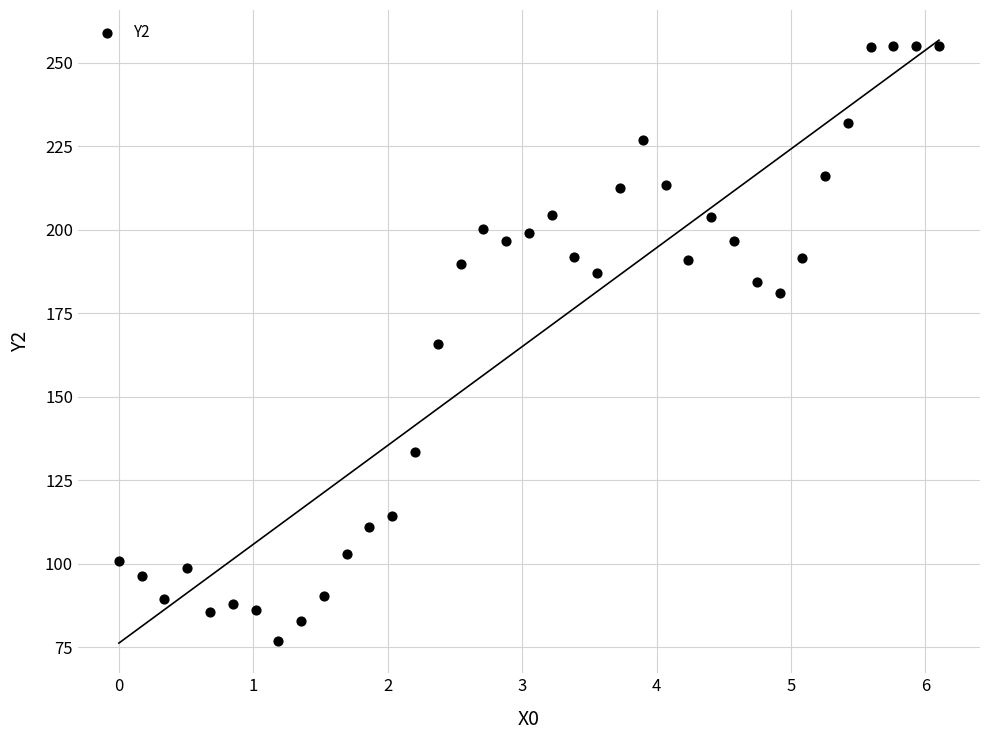

What is the range of Y values (max minus min)?

178.1